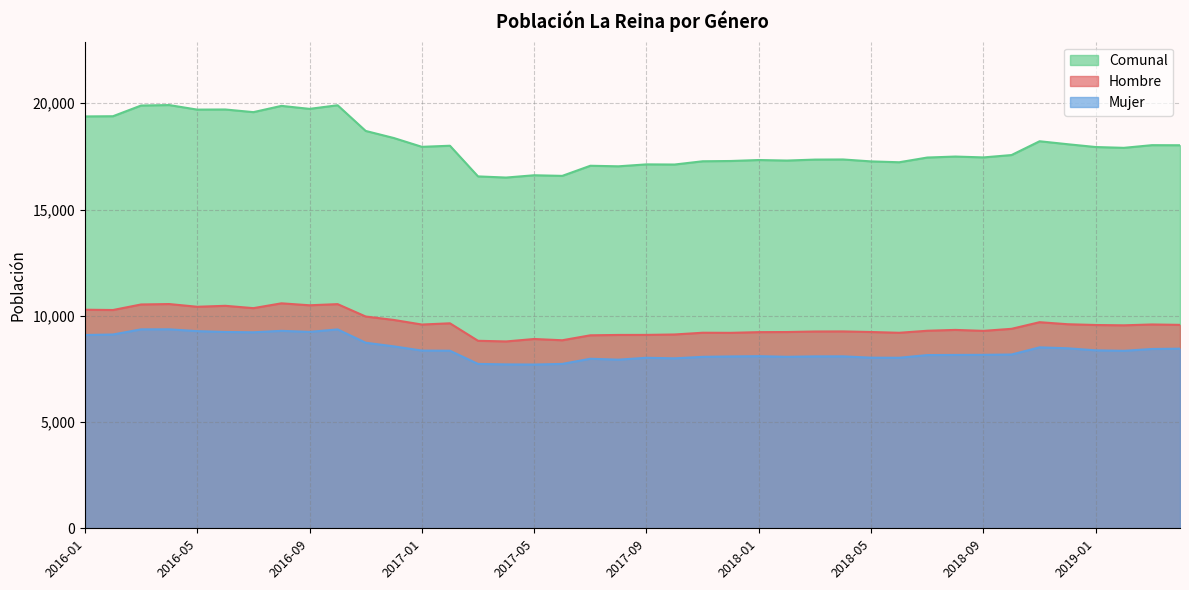

What is the total value across all series at 2017-04?

33008